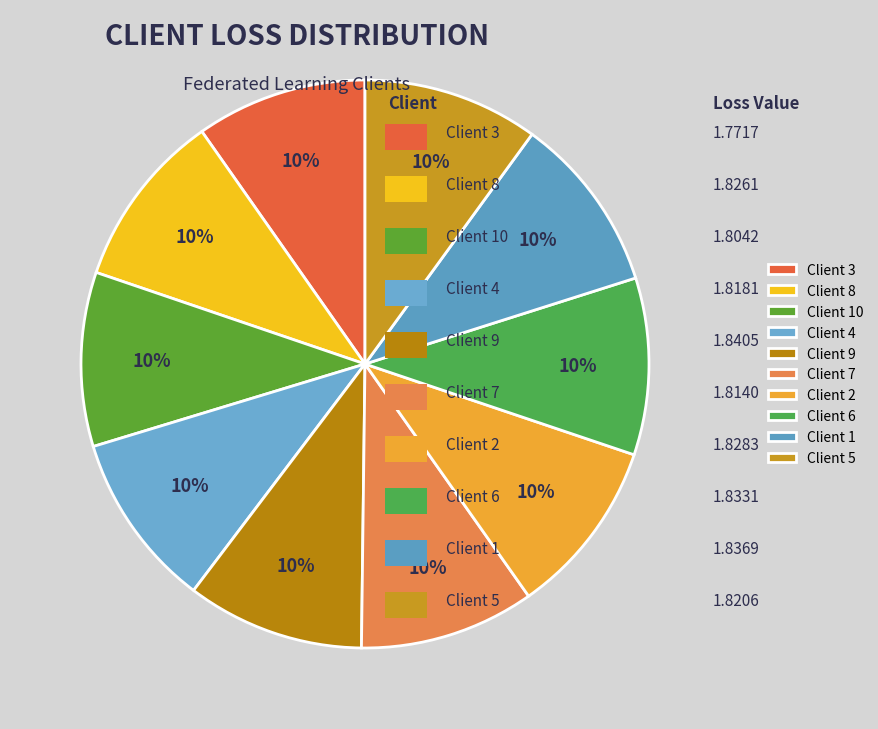

How many segments does this pie chart have?

10